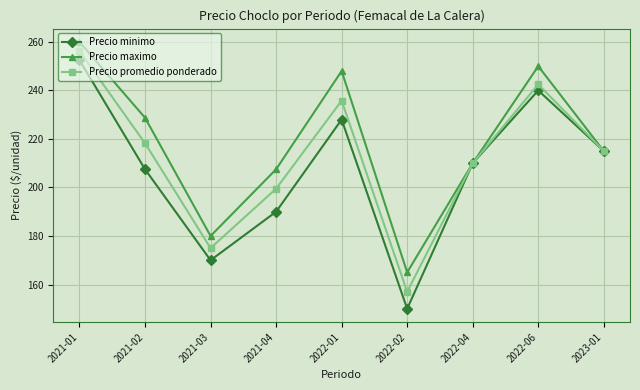

Rank the series by their average value, from lowest to highest.

Precio minimo, Precio promedio ponderado, Precio maximo